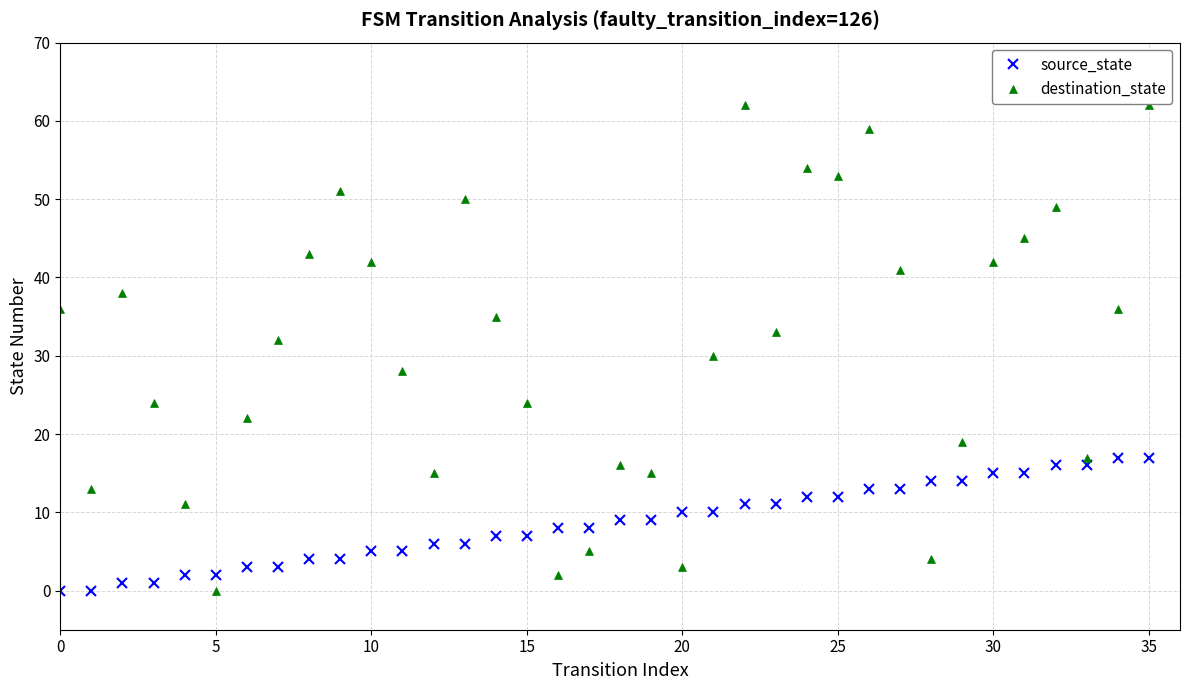

True or false: destination_state and source_state intersect in this chart.

True